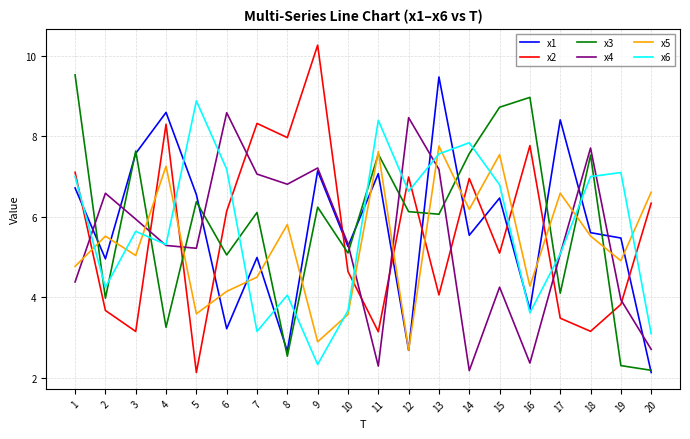

What is the difference between the highest and lowest values at 11?

6.1